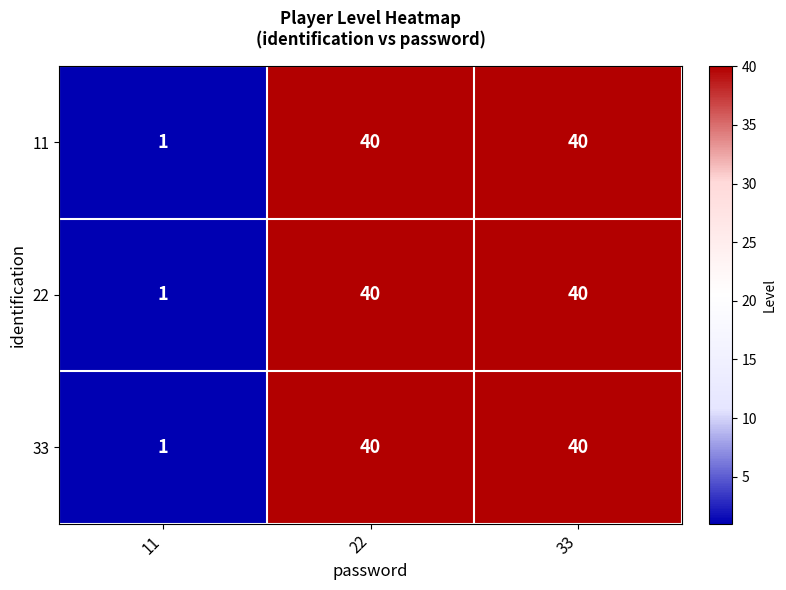

Where is 33 nearest to the value 20?

11